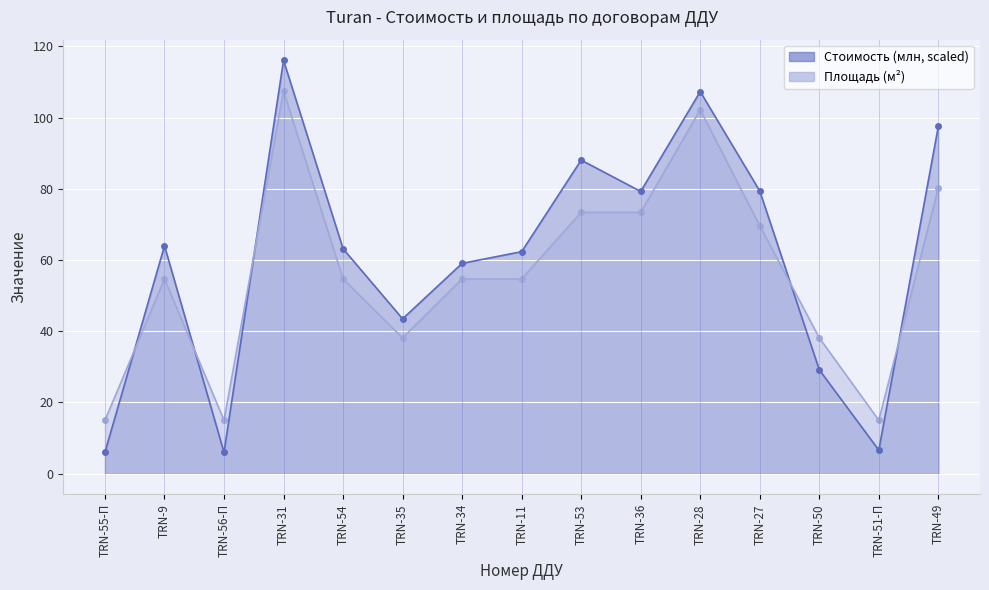

Rank the series at TRN-31 from highest to lowest value.

Стоимость (млн), Площадь